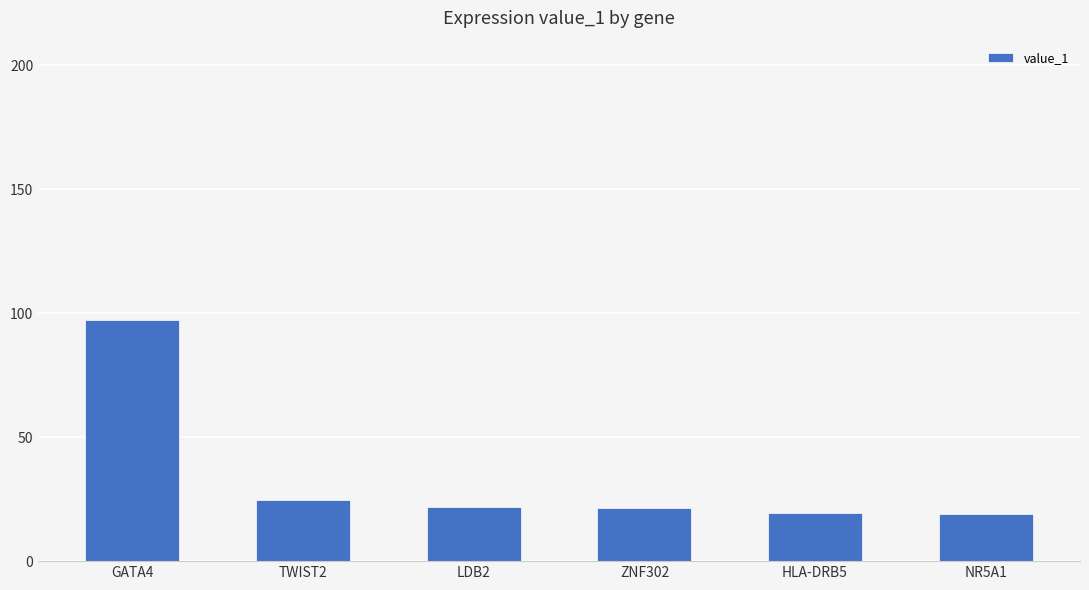

What is the label of the 3rd bar from the left?

LDB2